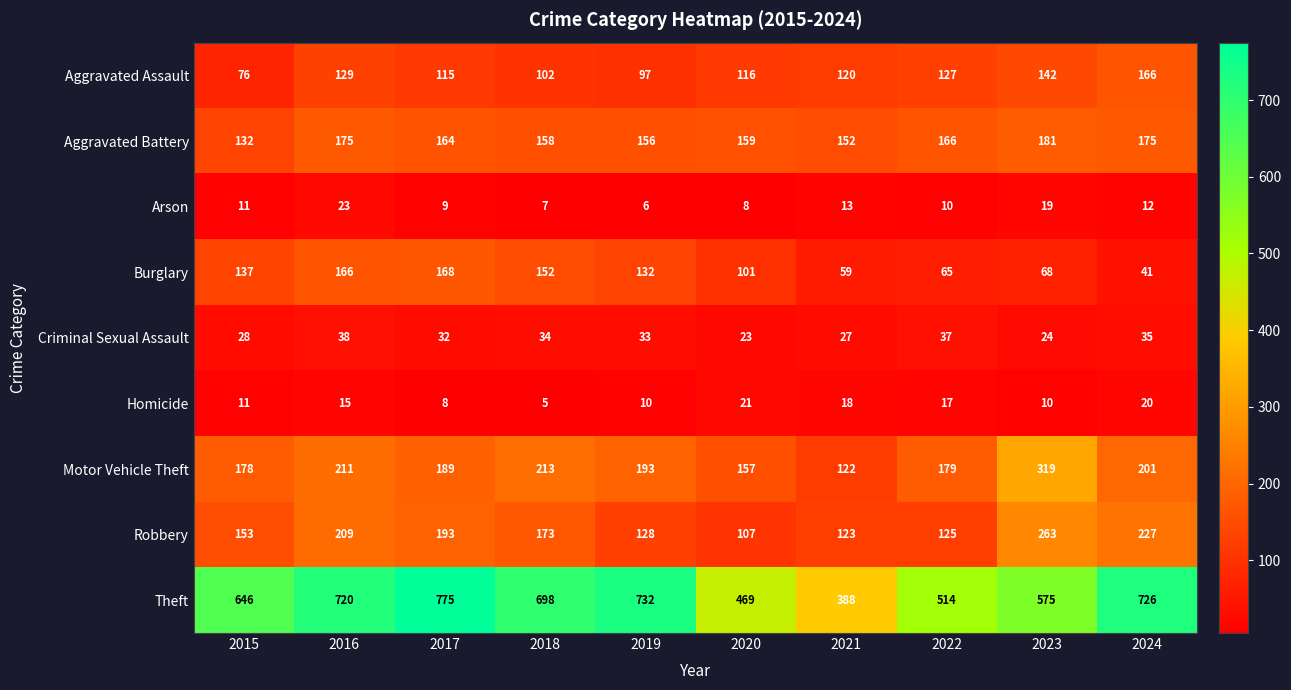

Rank the series at 2023 from lowest to highest value.

Homicide, Arson, Criminal Sexual Assault, Burglary, Aggravated Assault, Aggravated Battery, Robbery, Motor Vehicle Theft, Theft